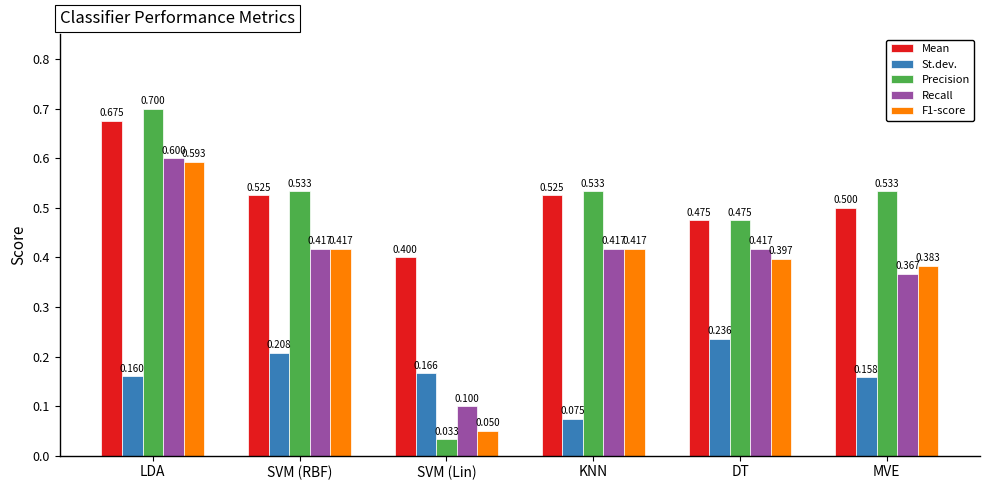

What is the total value across all series at DT?

2.0